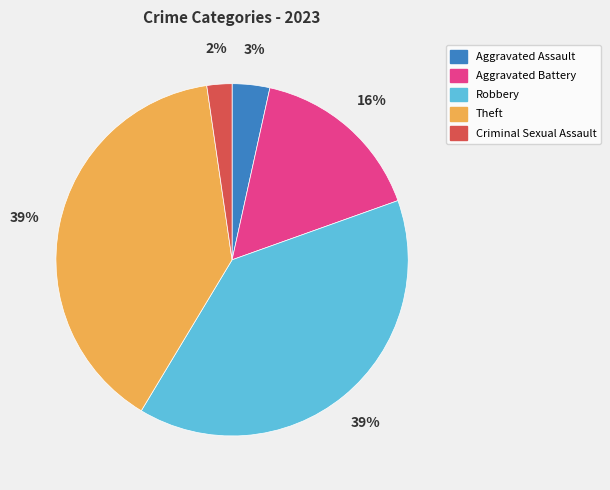

To the nearest percent, what is the difference between the Aggravated Battery and Criminal Sexual Assault slice percentages?

14%